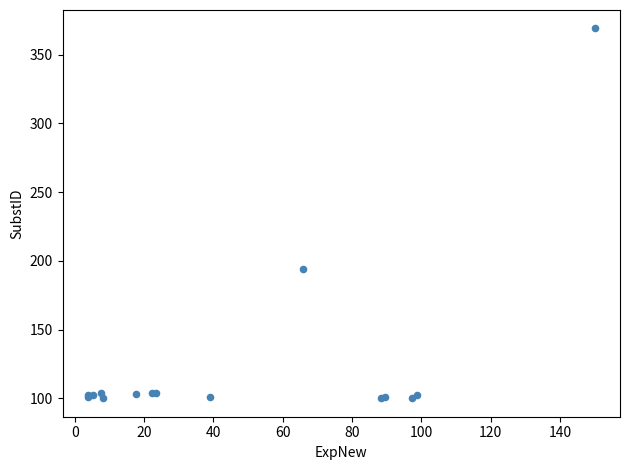

What Y value in the scatter plot is closest to 234?

194